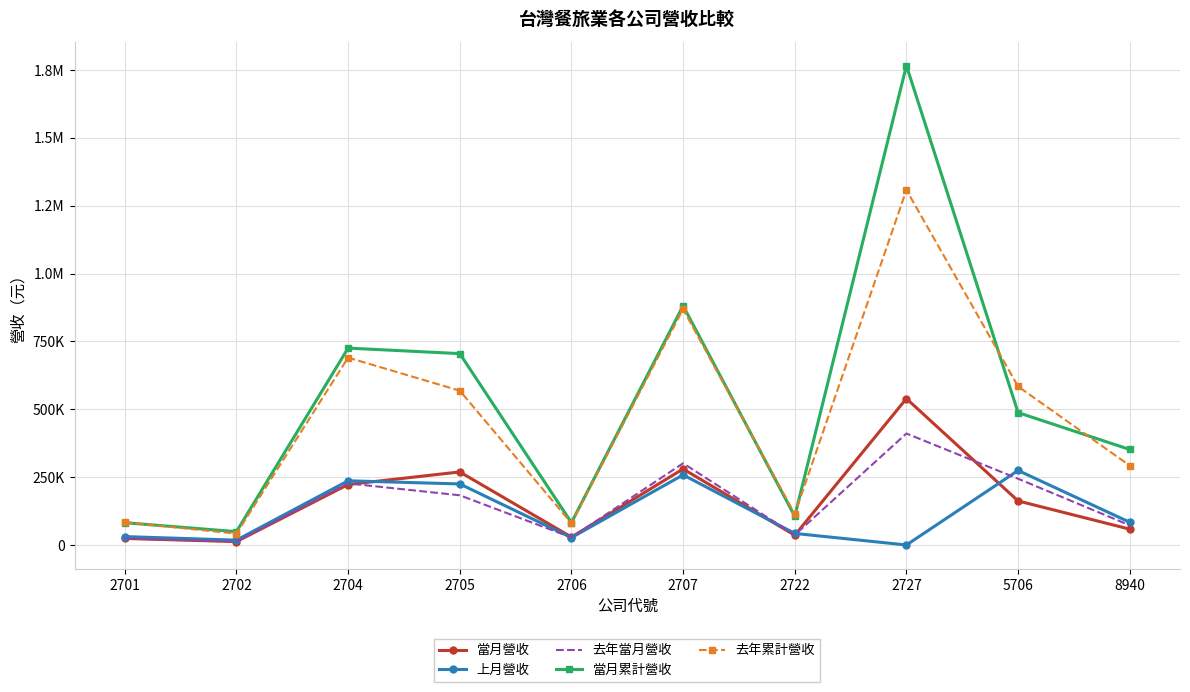

Where is the first local minimum for 當月累計營收?

2702